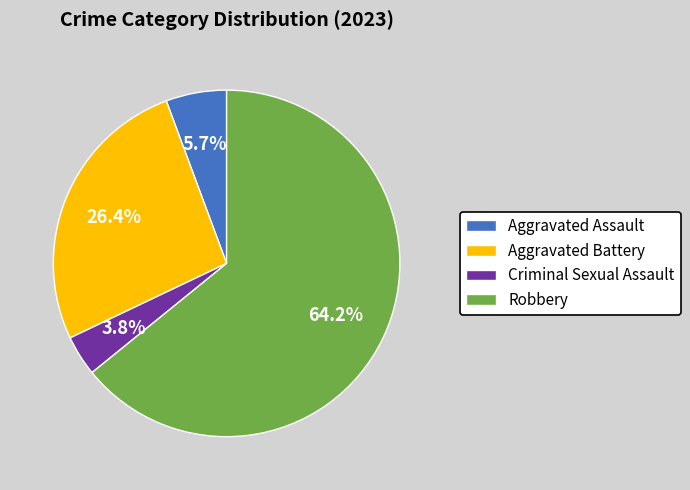

Is there a majority slice in this chart?

Yes